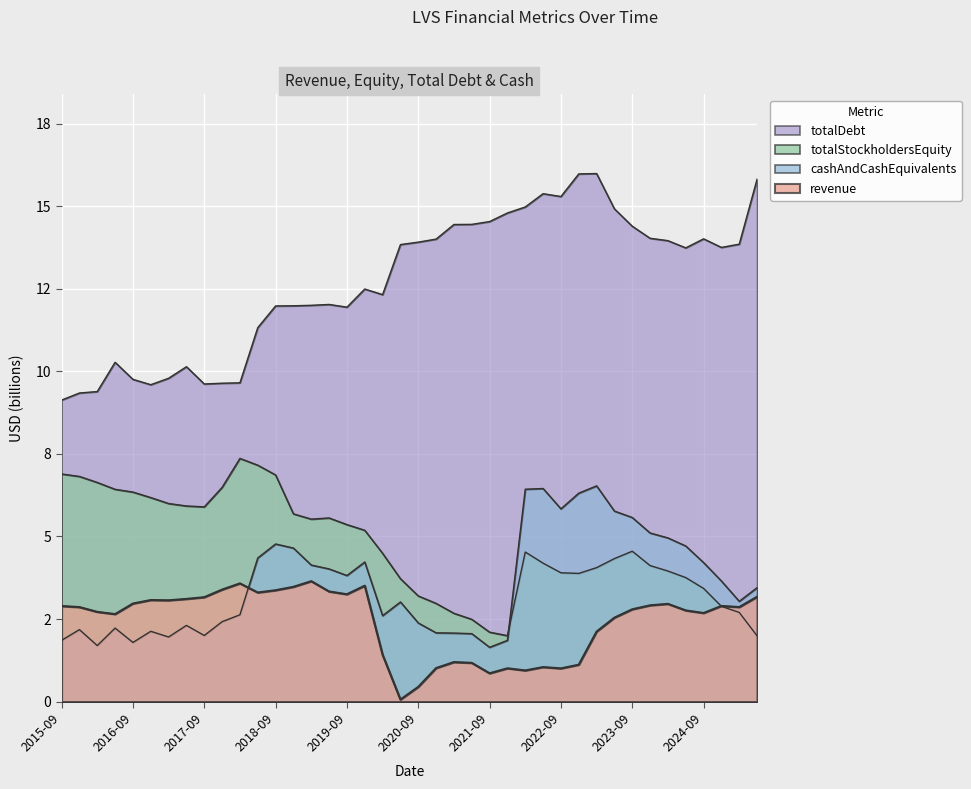

Between 2024-03-31 and 2023-12-31, which is larger?

2024-03-31